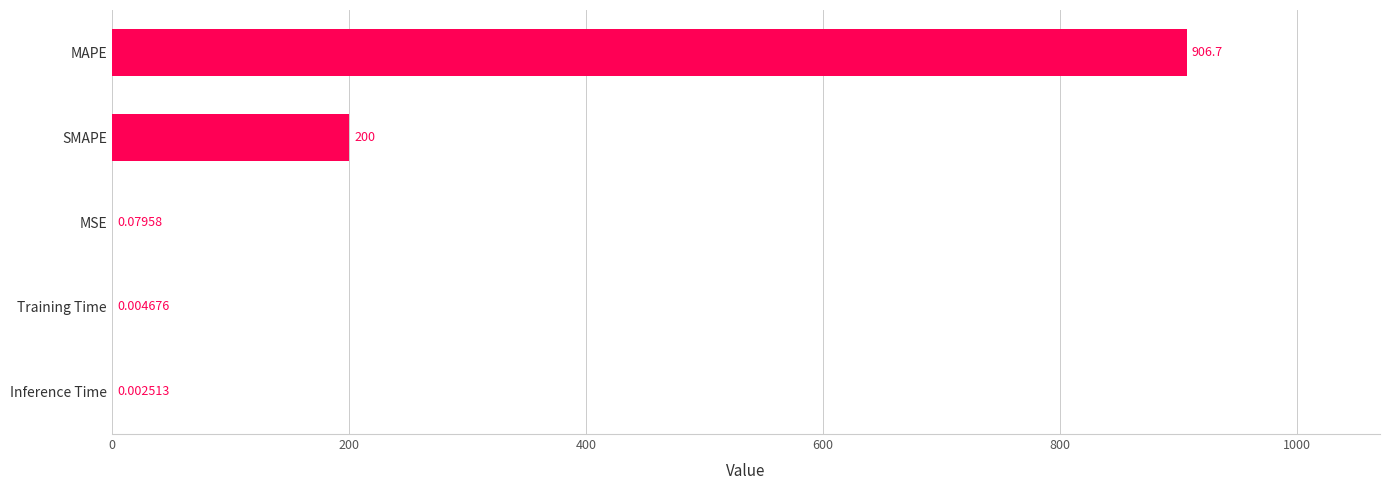

Which label corresponds to the largest value in the chart?

MAPE